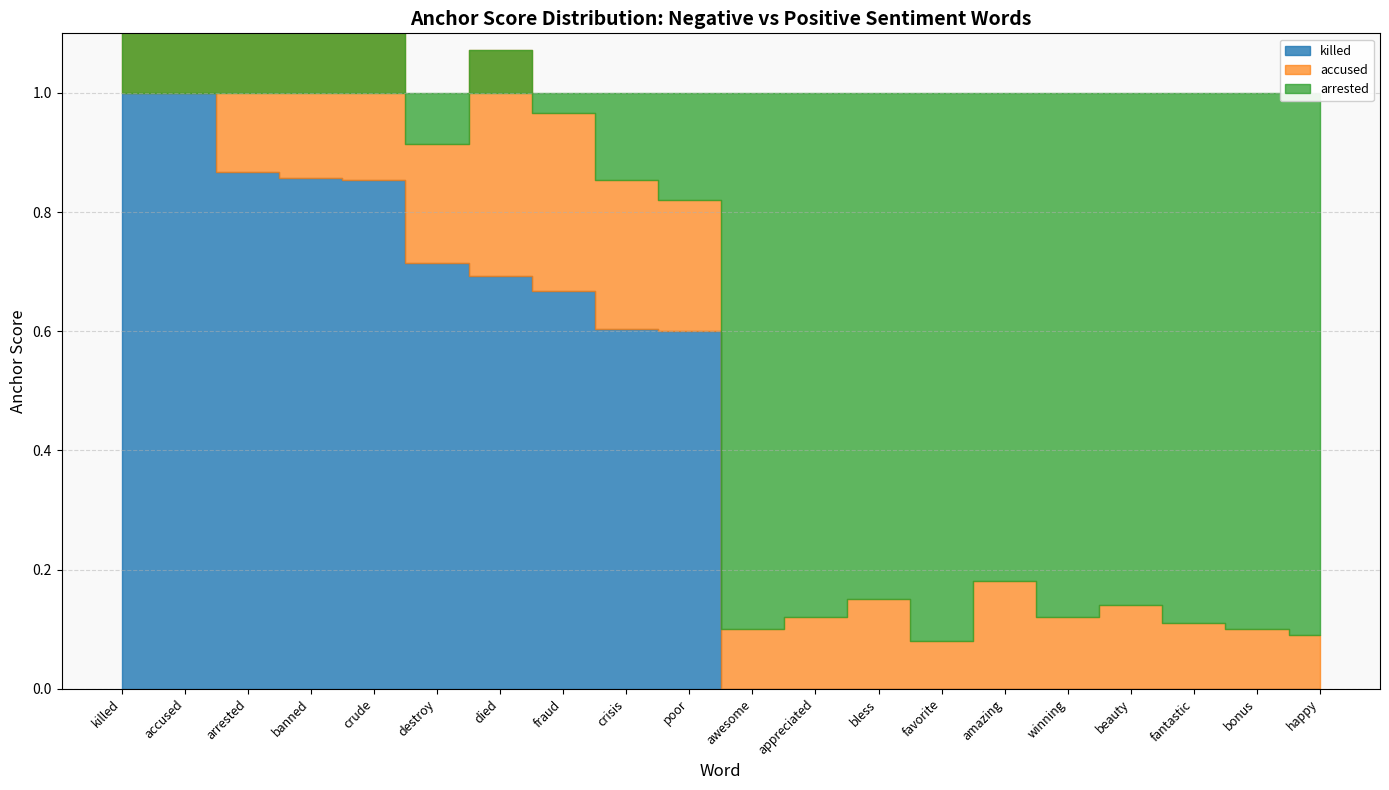

Where is appreciated nearest to the value 0?

crisis